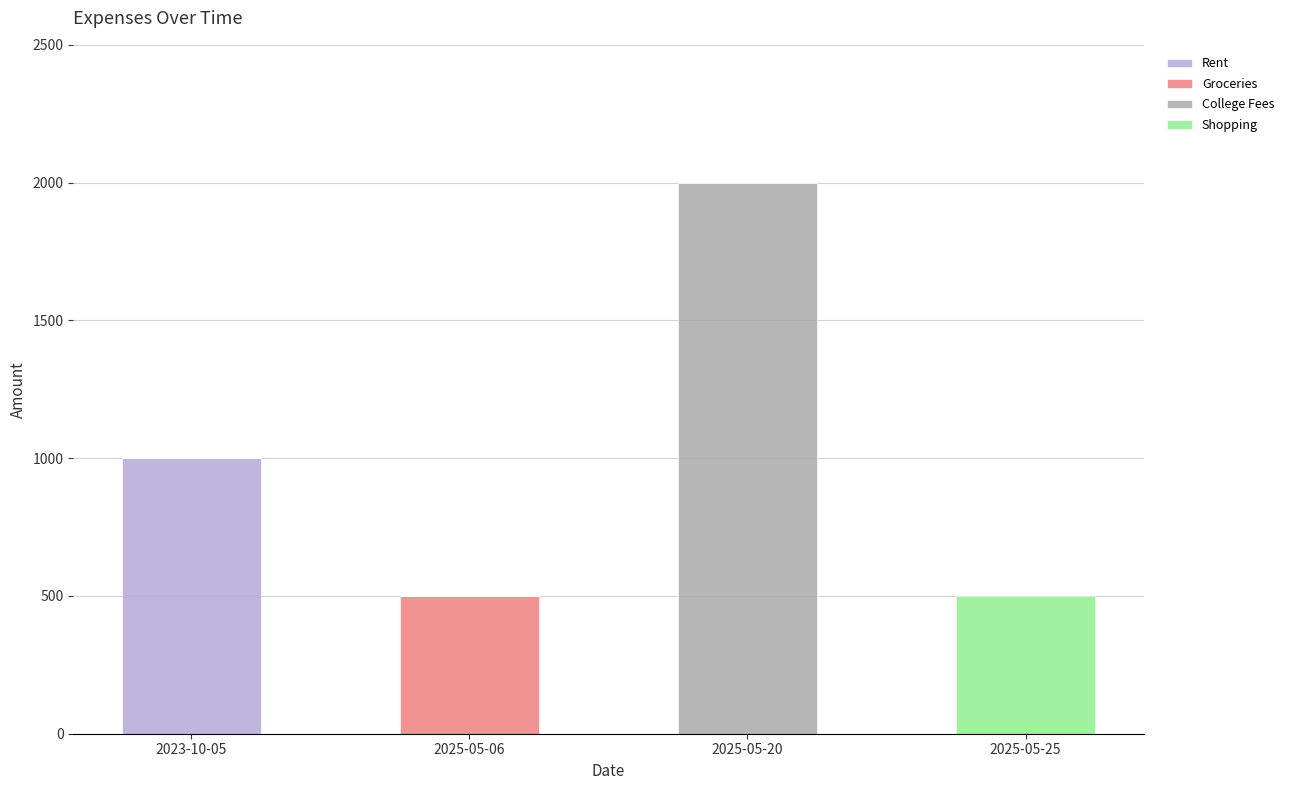

Reading left to right, what are the values for Rent?

2023-10-05=1000	2025-05-06=0	2025-05-20=0	2025-05-25=0